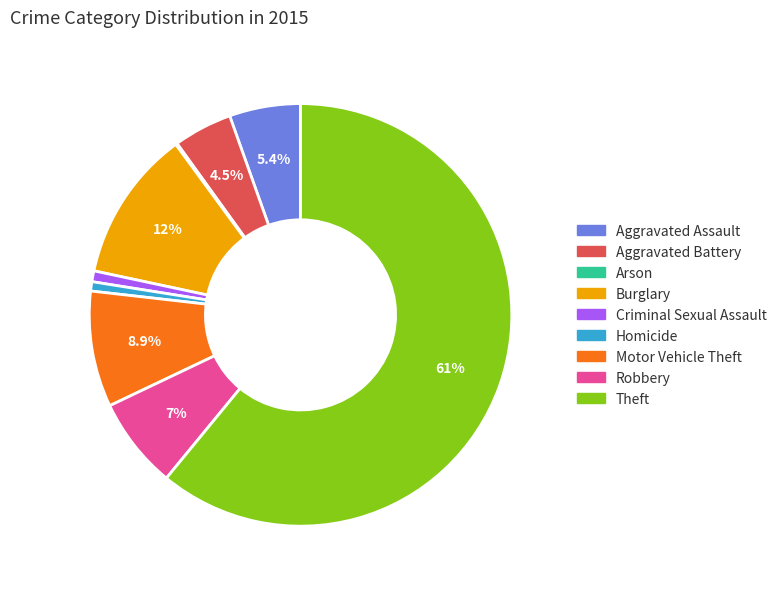

Which has a higher value, Motor Vehicle Theft or Burglary?

Burglary